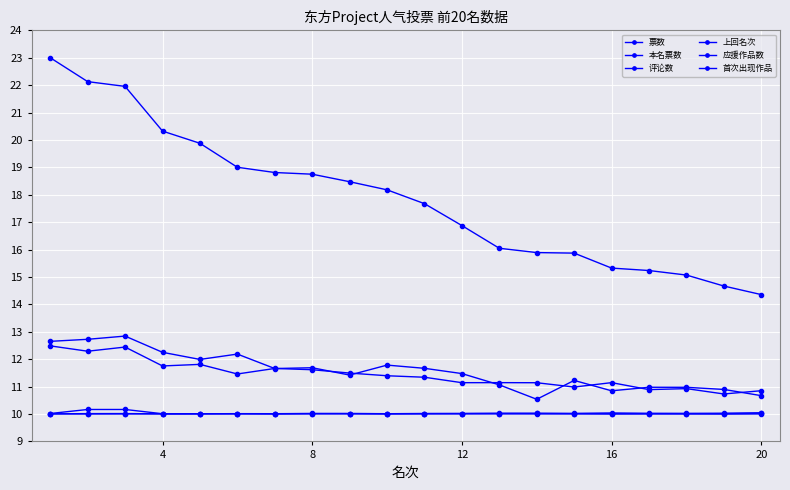

Is this an area chart (filled region under the line)?

No